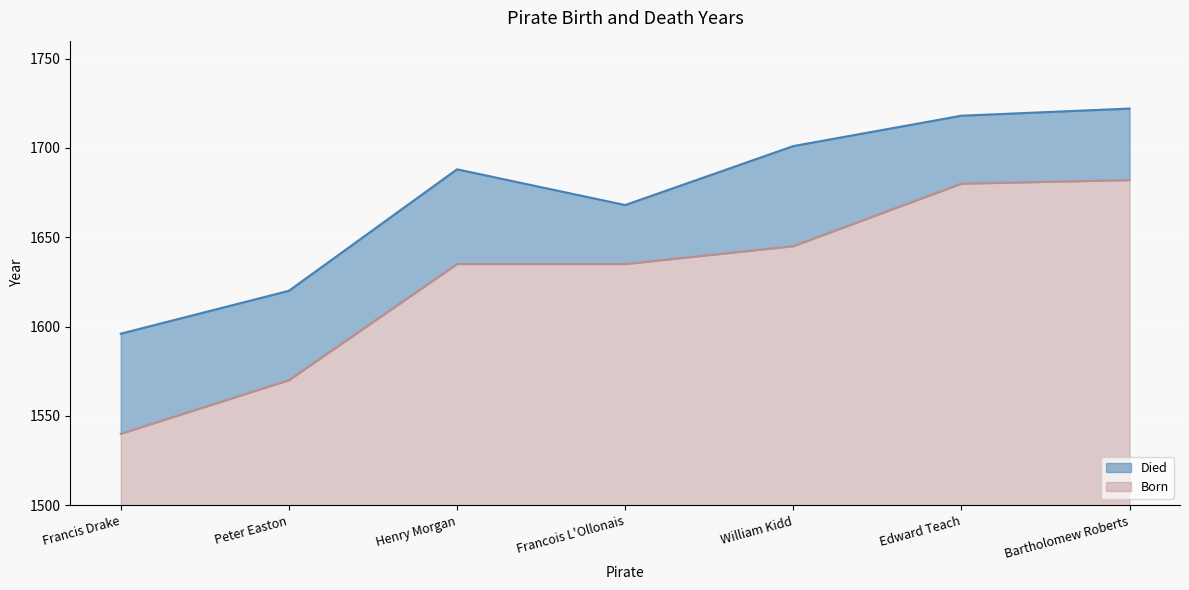

True or false: Died has a value of 1701 at William Kidd.

True